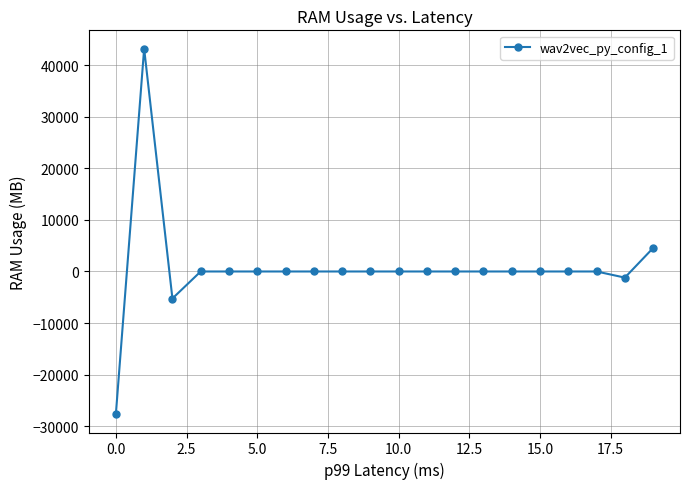

Does the chart display data point markers on the line(s)?

Yes